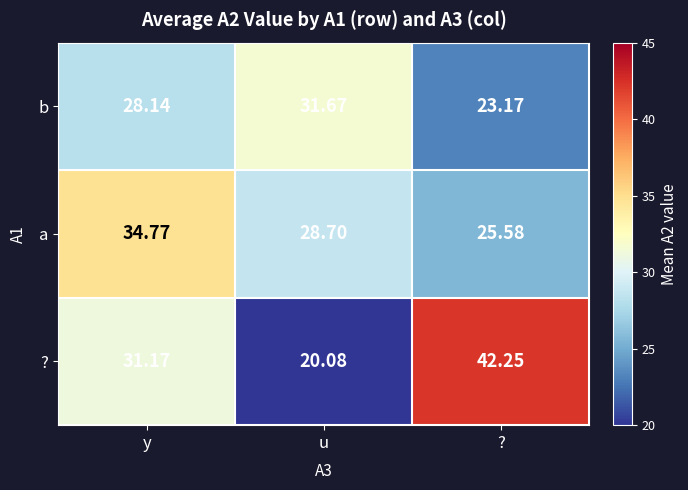

Which series has the largest total across all categories?

?